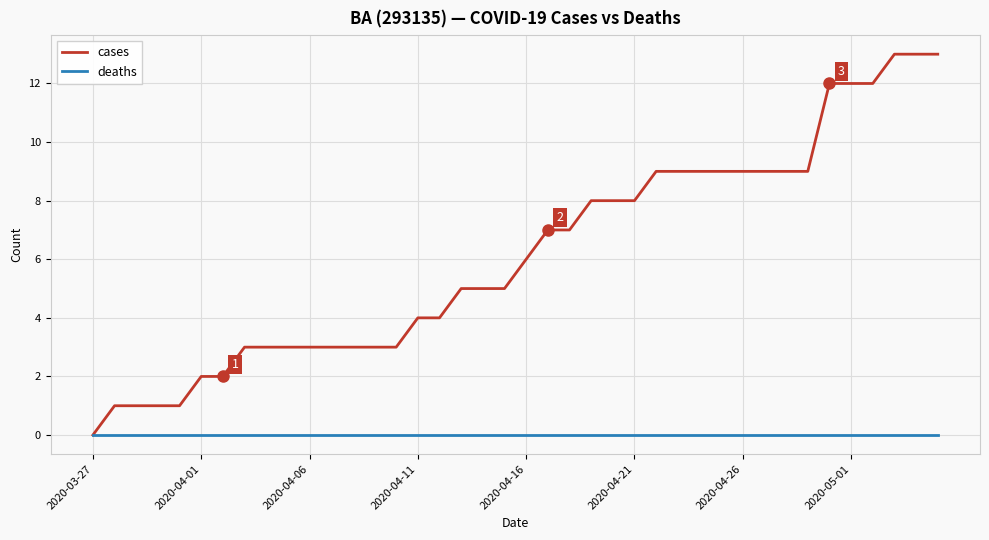

Which series has the largest range (max minus min)?

cases